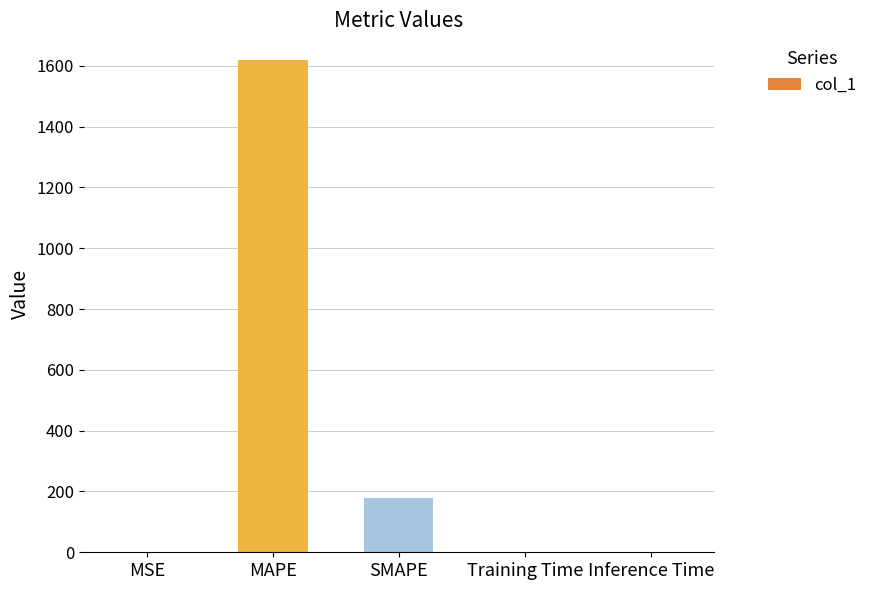

What is the change in value from MSE to Training Time?

-0.3